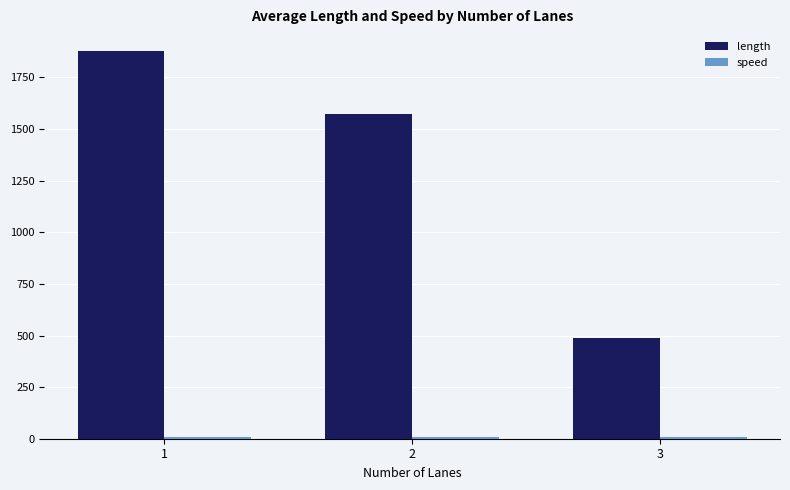

What is the average value of the length series?

1312.2